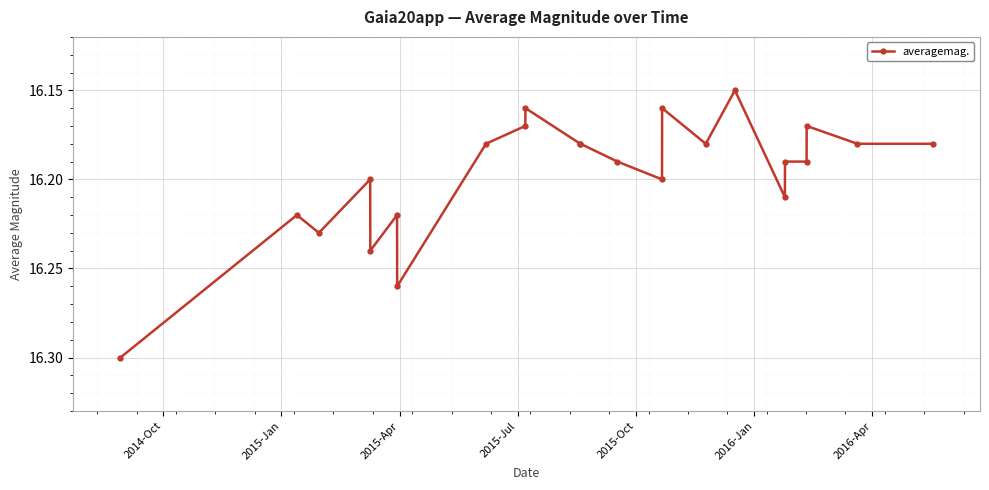

True or false: there are more than 0 points higher than both neighbors.

True